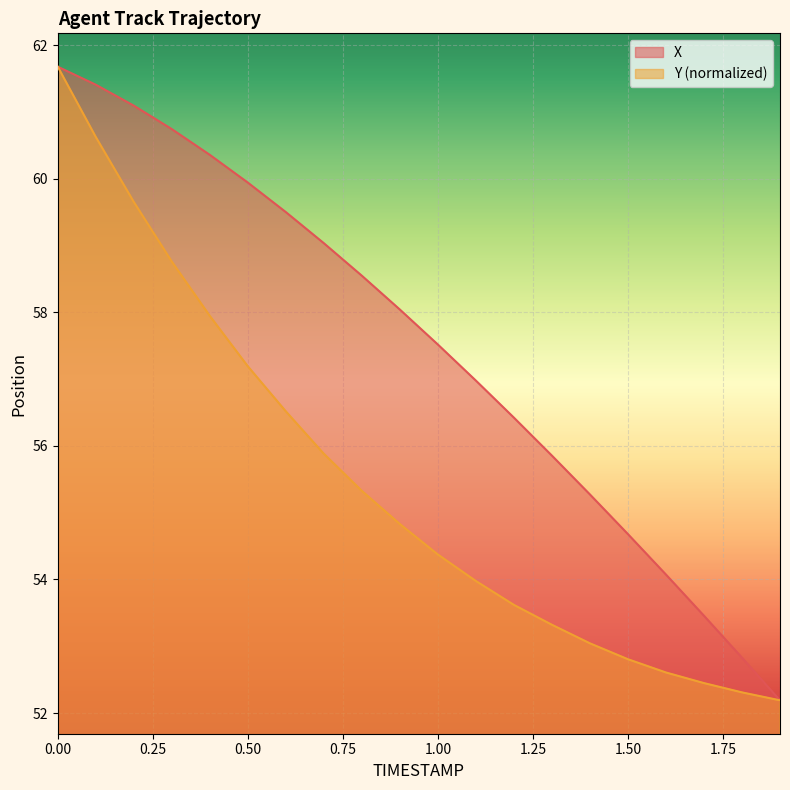

Where is Y nearest to the value 56?

0.7